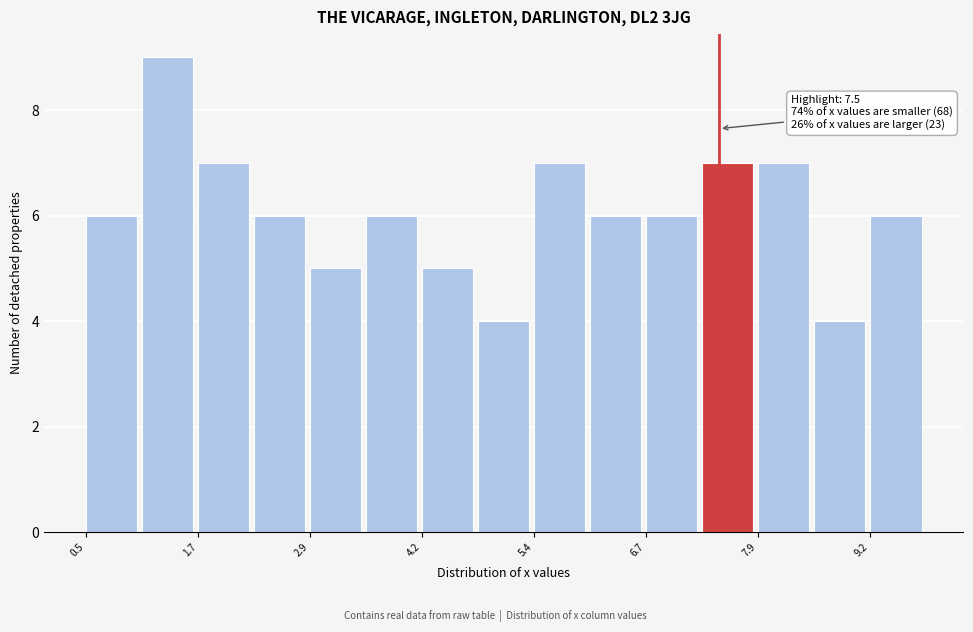

Read against the x-axis, roughly where is the centre of the tallest bar?

1.4